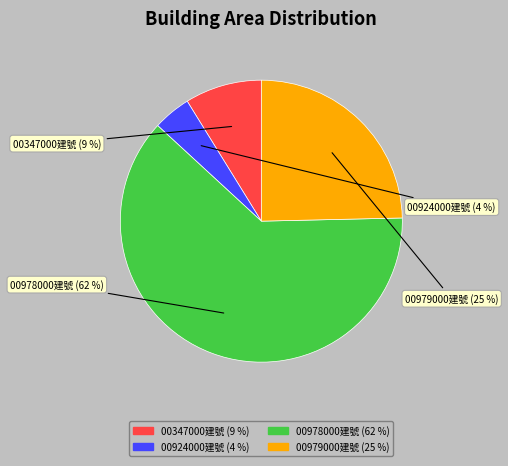

Count the number of slices in the pie.

4